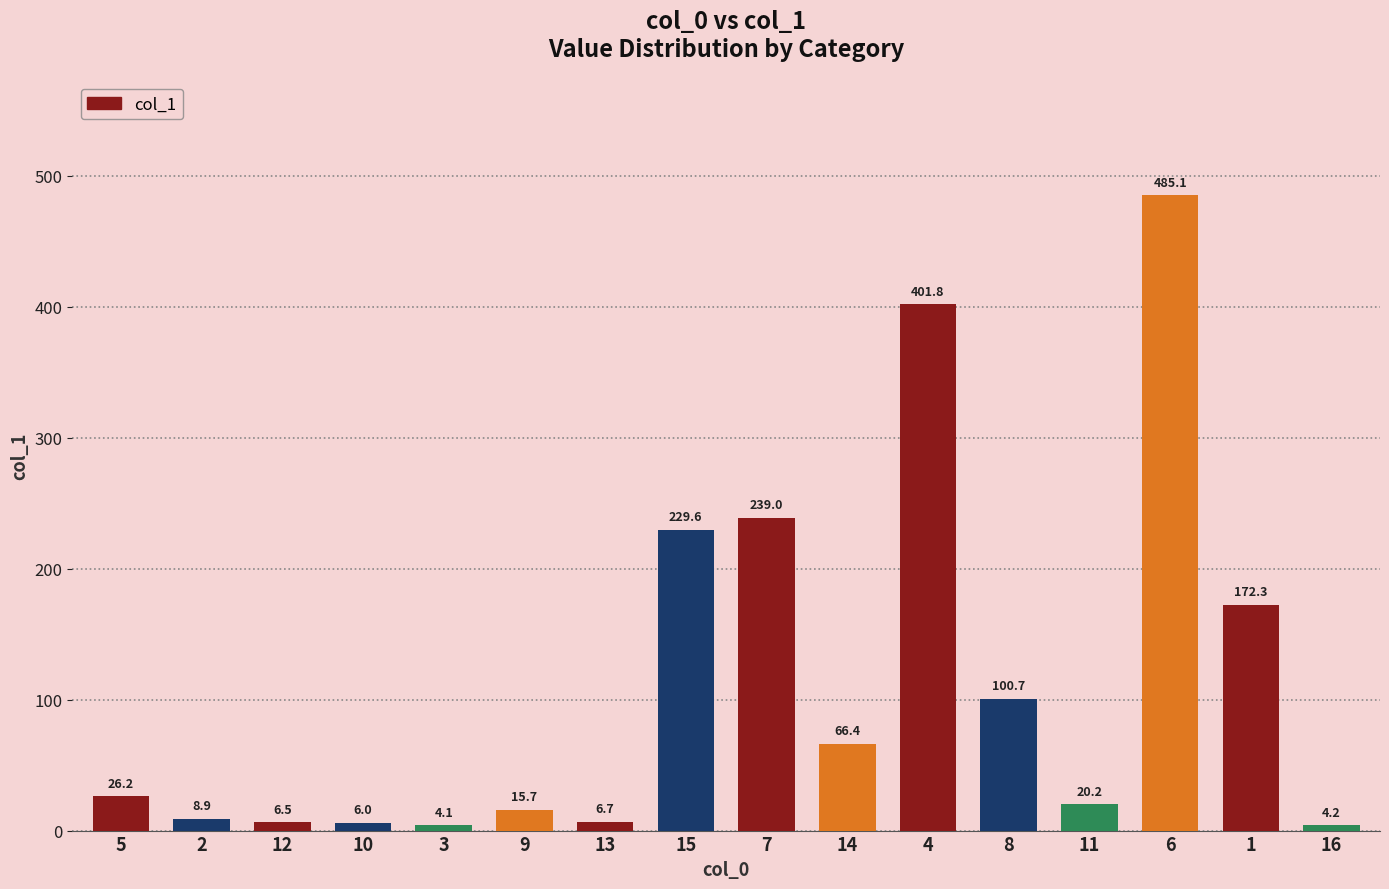

What is the change in value from 8 to 6?

+384.4